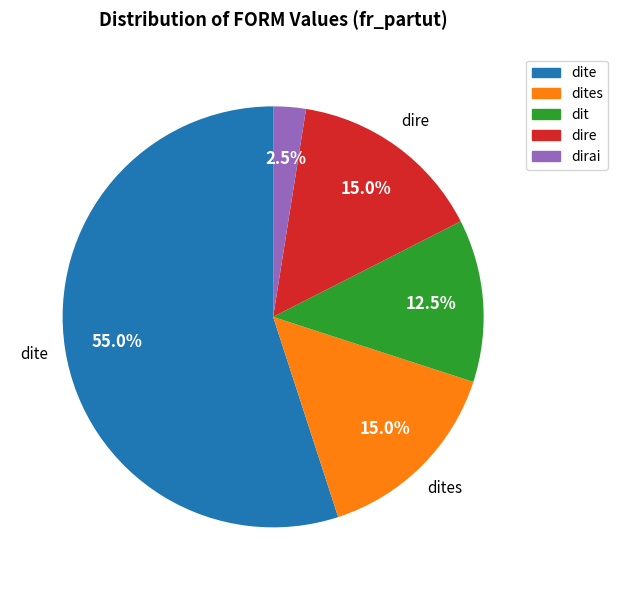

Does any single category account for the majority?

Yes